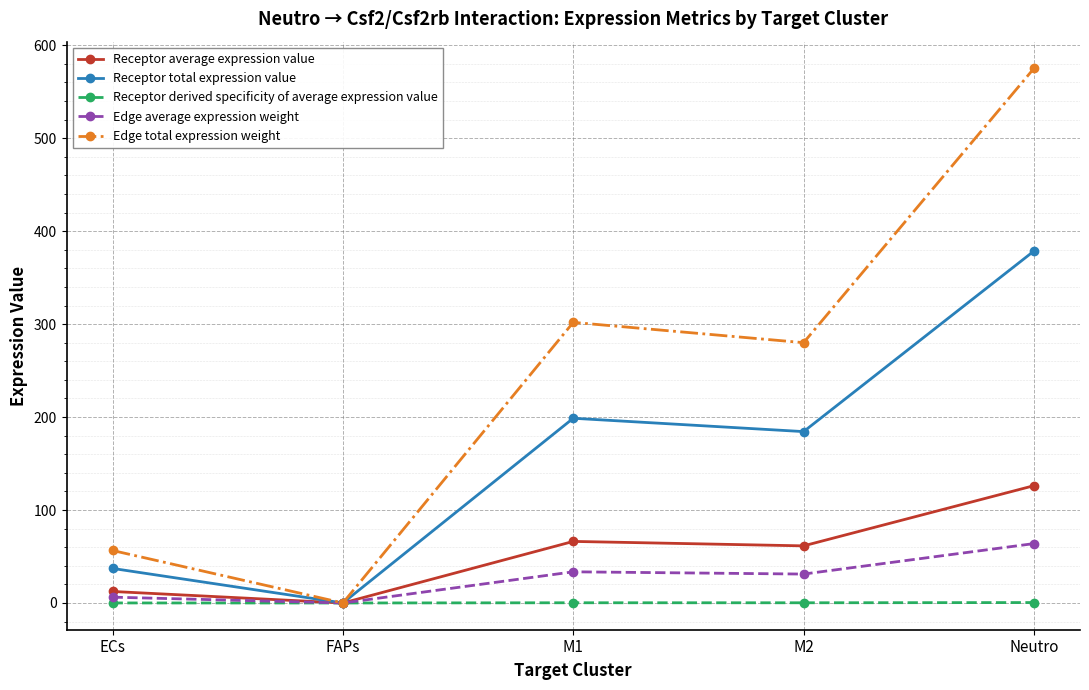

What is the difference between the maximum and minimum values in the Receptor total expression value series?

378.6